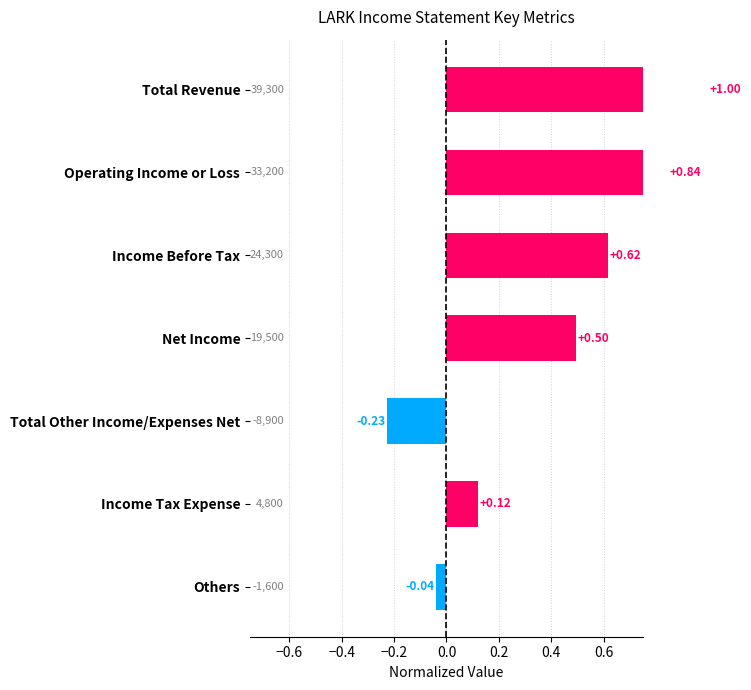

Which has a higher value, Operating Income or Loss or Net Income?

Operating Income or Loss